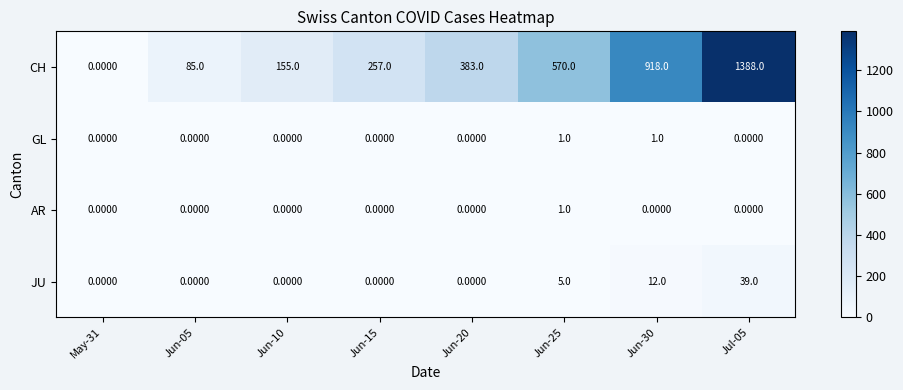

What is the spread (max minus min) of values at Jun-25?

569